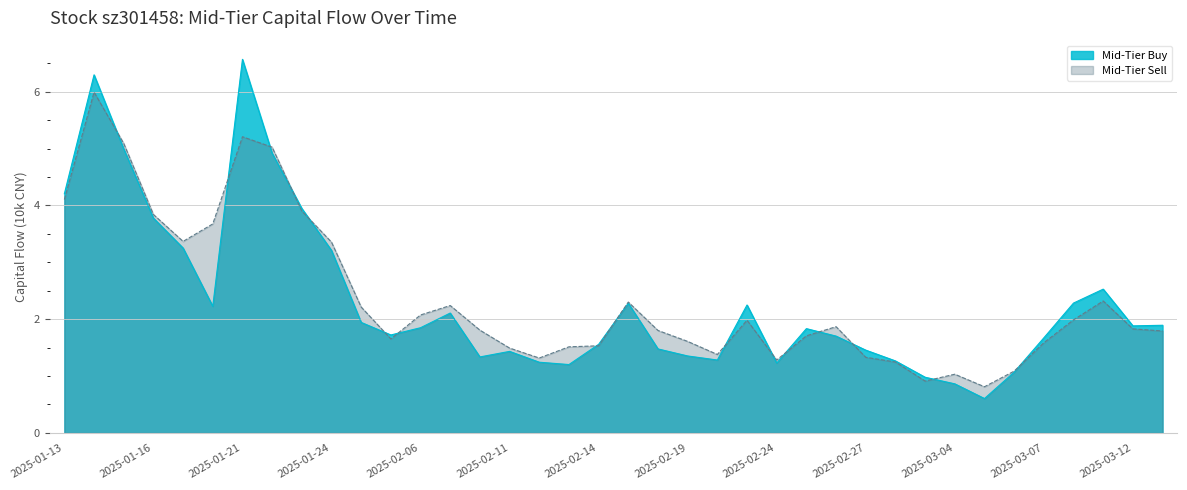

Reading left to right, what are all the values shown in this chart?

Mid-Tier Buy: 4.2	6.3	5.0	3.8	3.3	2.2	6.6	4.9	3.9	3.2	1.9	1.7	1.9	2.1	1.3	1.4	1.2	1.2	1.6	2.3	1.5	1.4	1.3	2.3	1.2	1.8	1.7	1.5	1.3	1.0	0.9	0.6	1.1	1.7	2.3	2.5	1.9	1.9
Mid-Tier Sell: 4.1	6.0	5.1	3.8	3.4	3.7	5.2	5.0	3.9	3.4	2.2	1.7	2.1	2.2	1.8	1.5	1.3	1.5	1.5	2.3	1.8	1.6	1.4	2.0	1.3	1.7	1.9	1.3	1.2	0.9	1.0	0.8	1.1	1.6	2.0	2.3	1.8	1.8